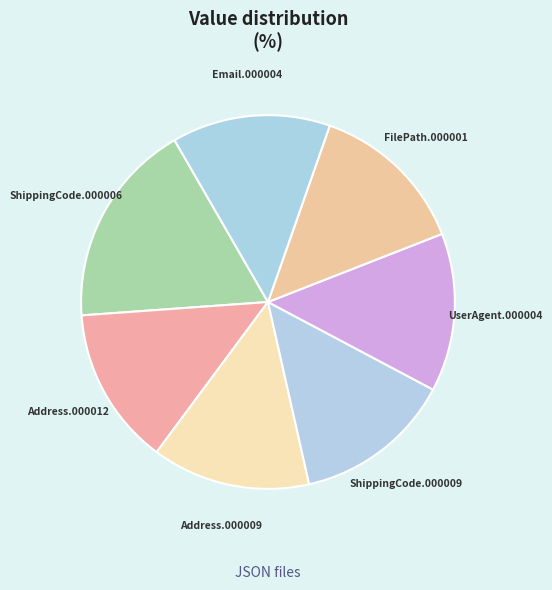

Which category has the smallest portion of the pie?

Address.000012.json